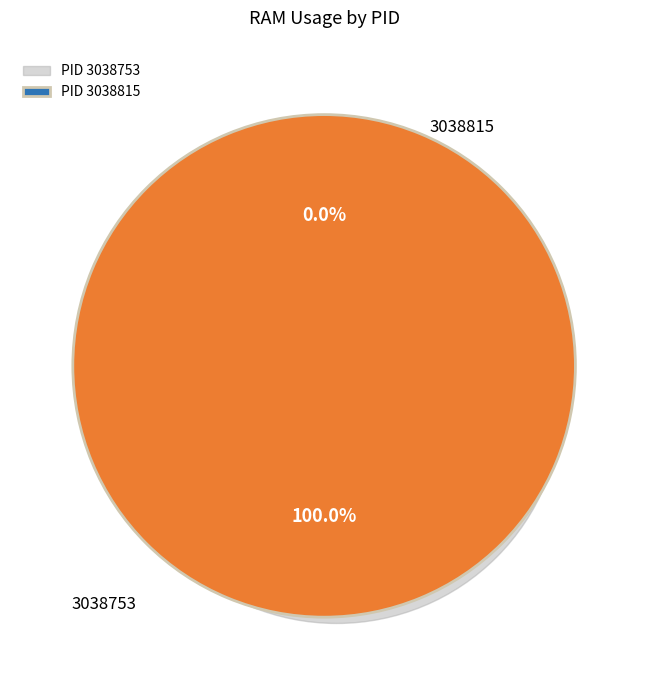

How many segments does this pie chart have?

2